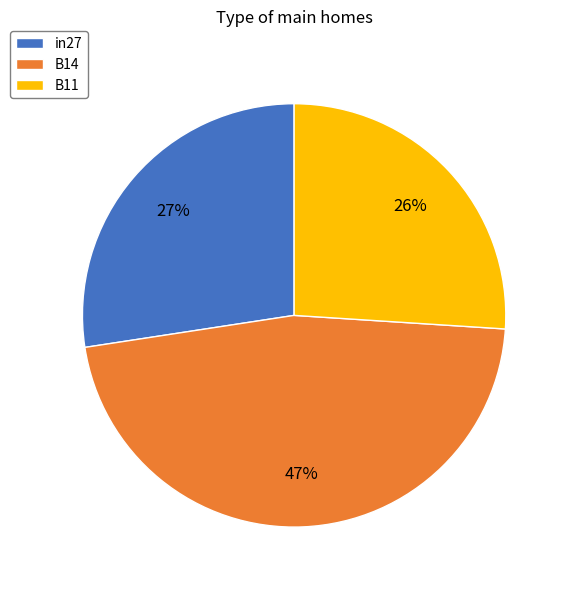

Is the sum of B14 and B11 greater than half?

Yes